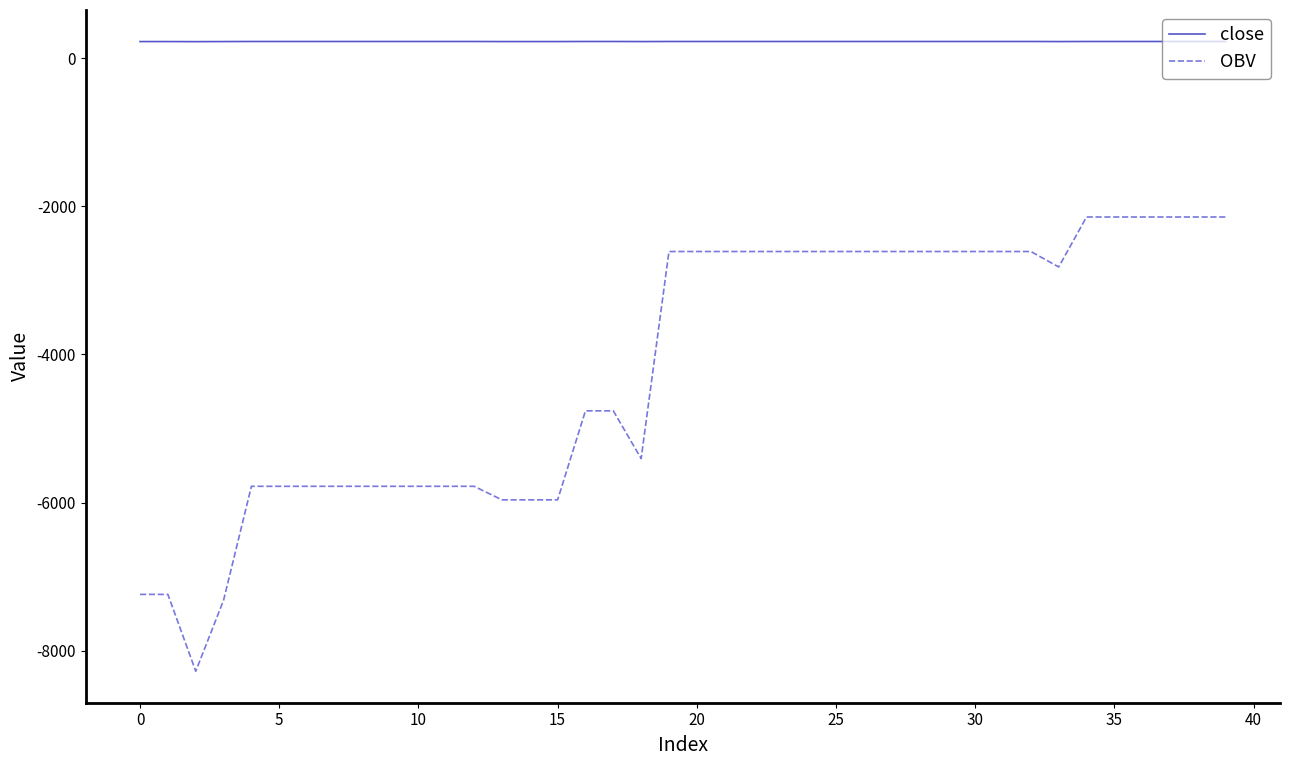

Which series has the largest total across all categories?

close